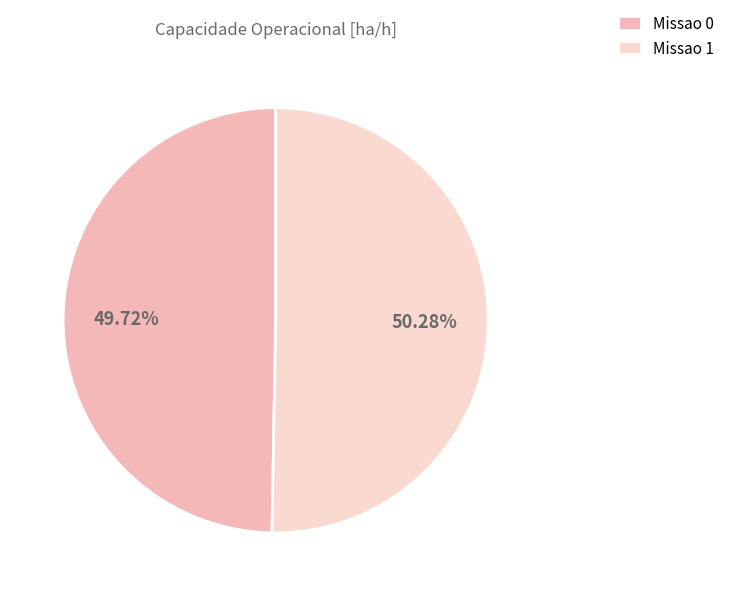

The Missao 1 slice represents 39% of the pie. True or false?

False